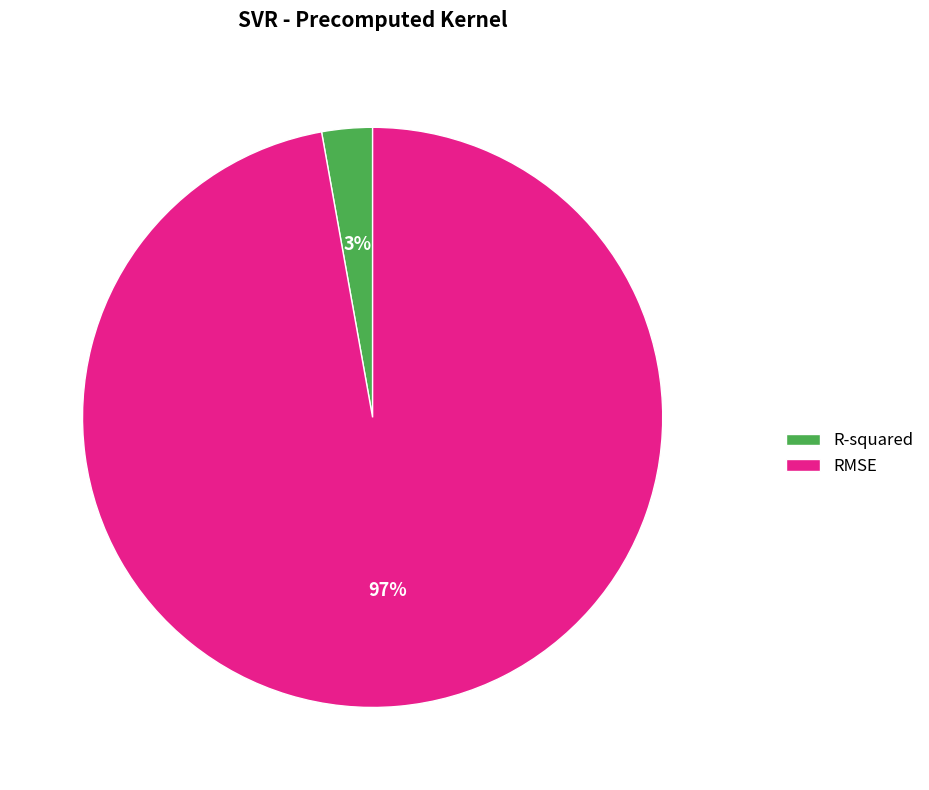

Rank the categories by value from highest to lowest.

RMSE, R-squared